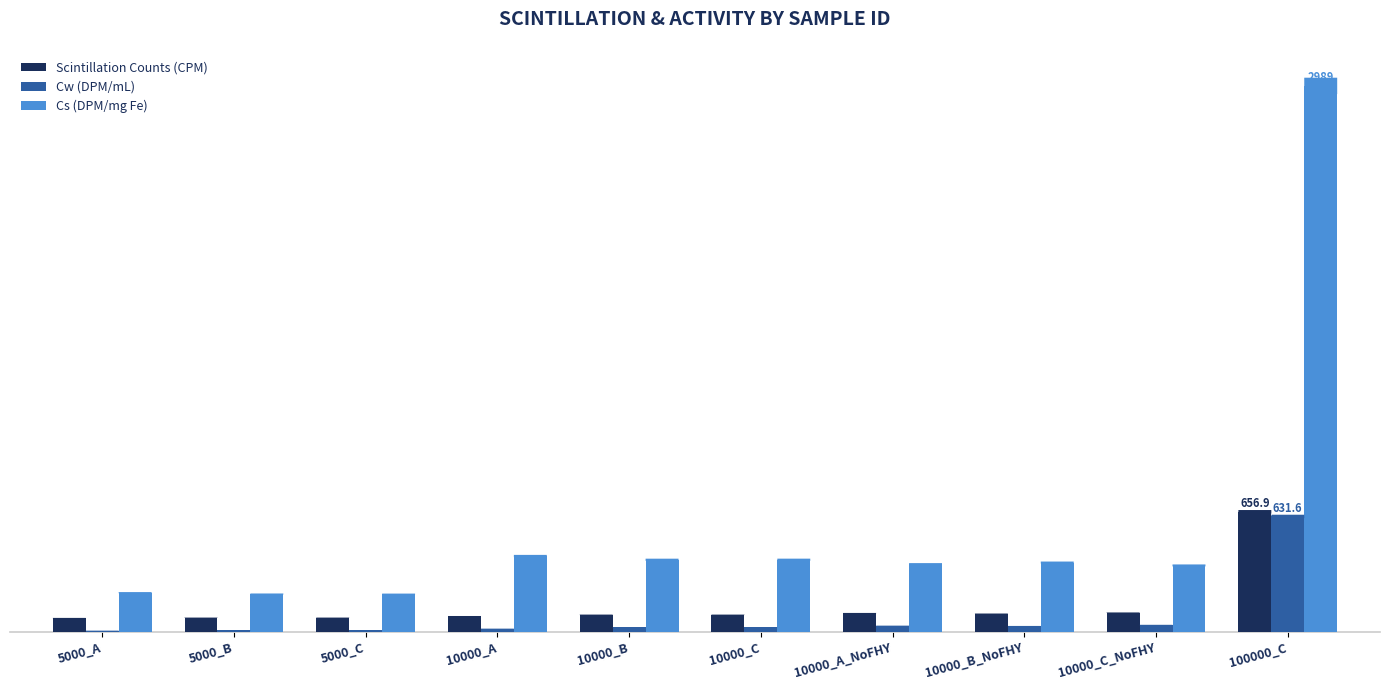

Are the bars horizontal?

No